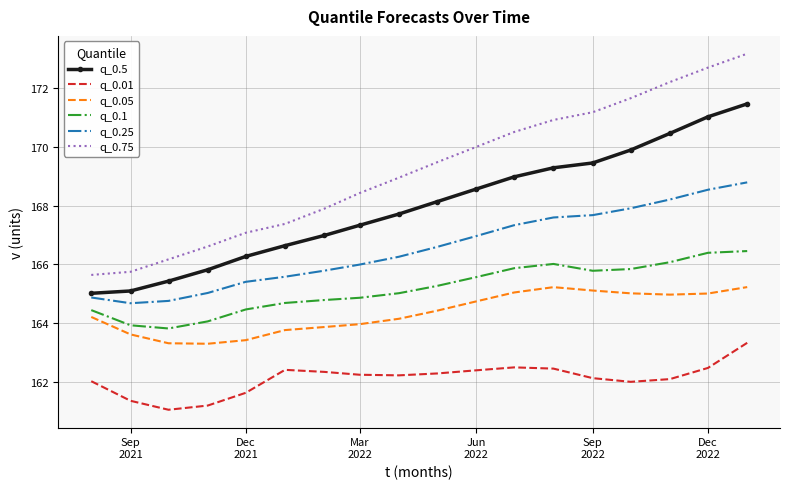

What is the highest value of the q_0.25 series?

168.8